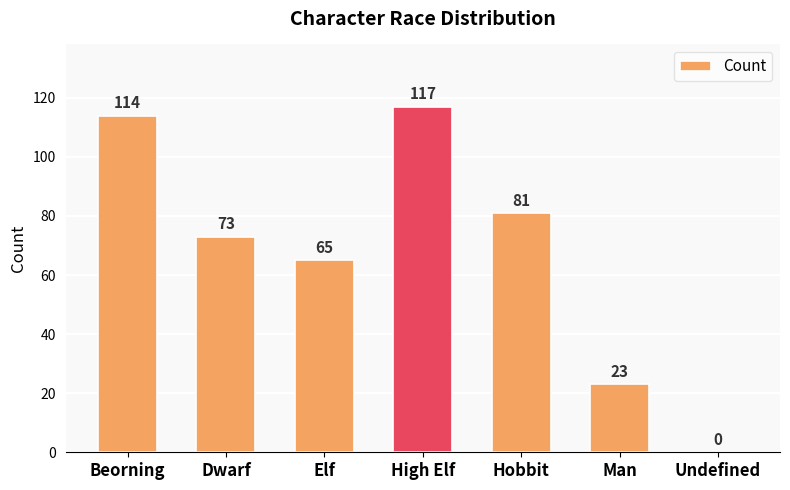

Which has a higher value, Man or Undefined?

Man